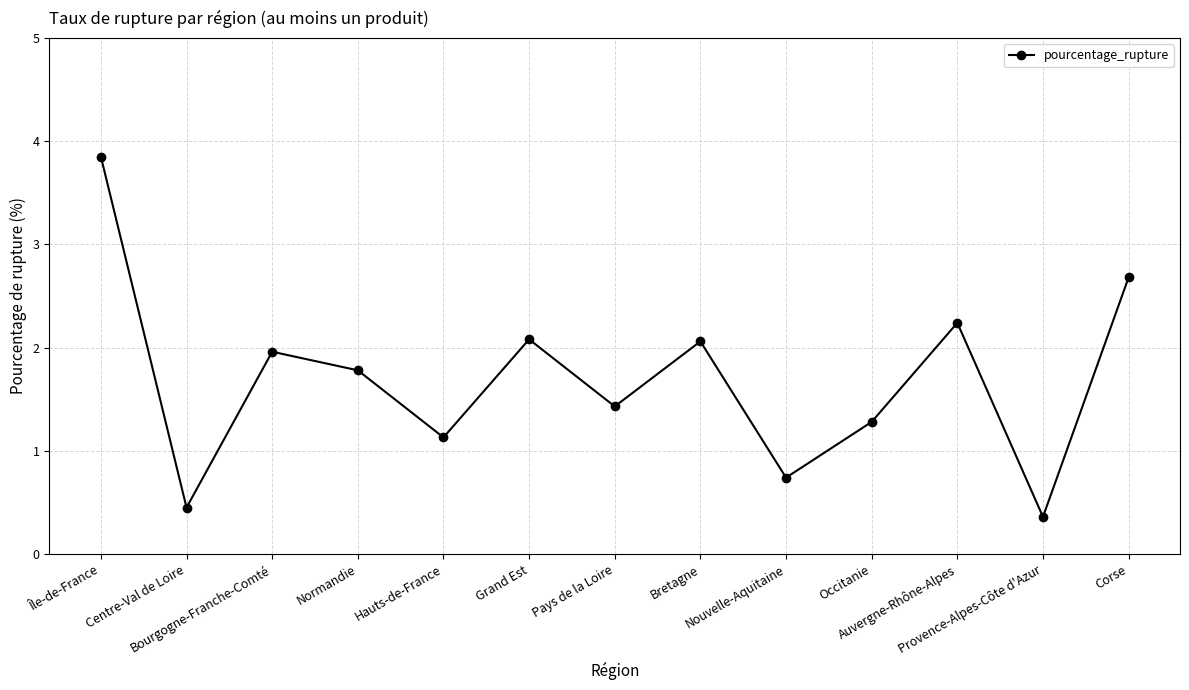

At which category does the chart reach its peak across all series?

Île-de-France